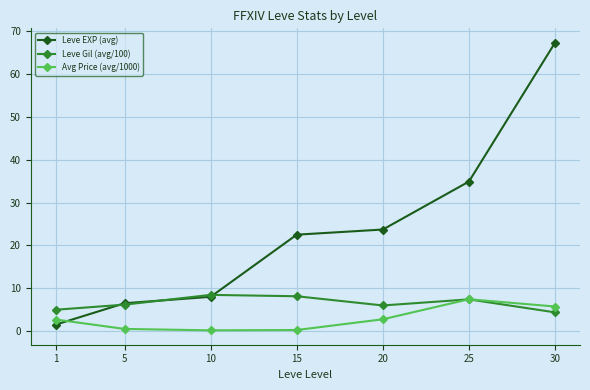

List the labels in order of Leve EXP (avg) value, smallest first.

1, 5, 10, 15, 20, 25, 30